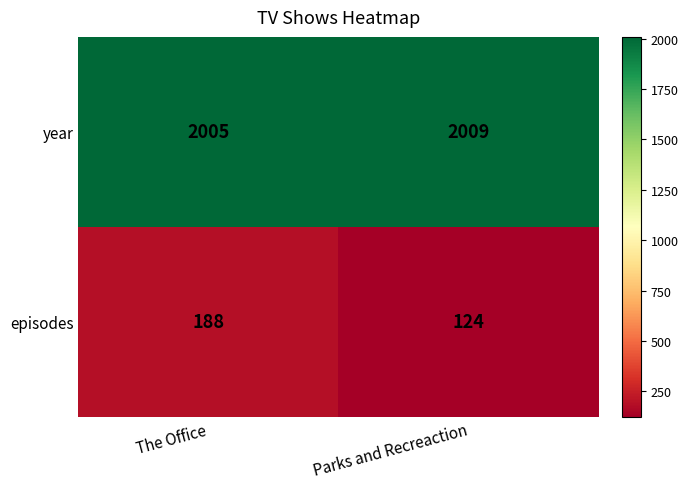

At which category is the sum across all series the highest?

The Office